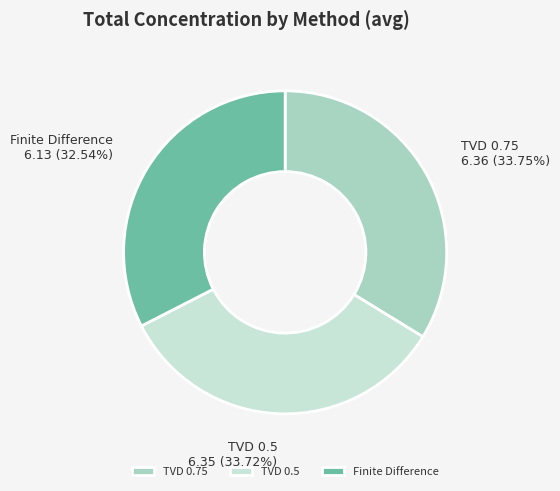

The Finite Difference slice represents 33% of the pie. True or false?

True